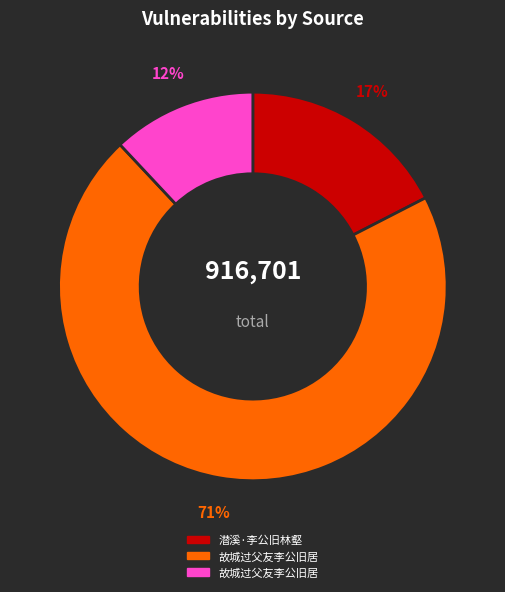

To the nearest percent, what is the average slice percentage?

33%